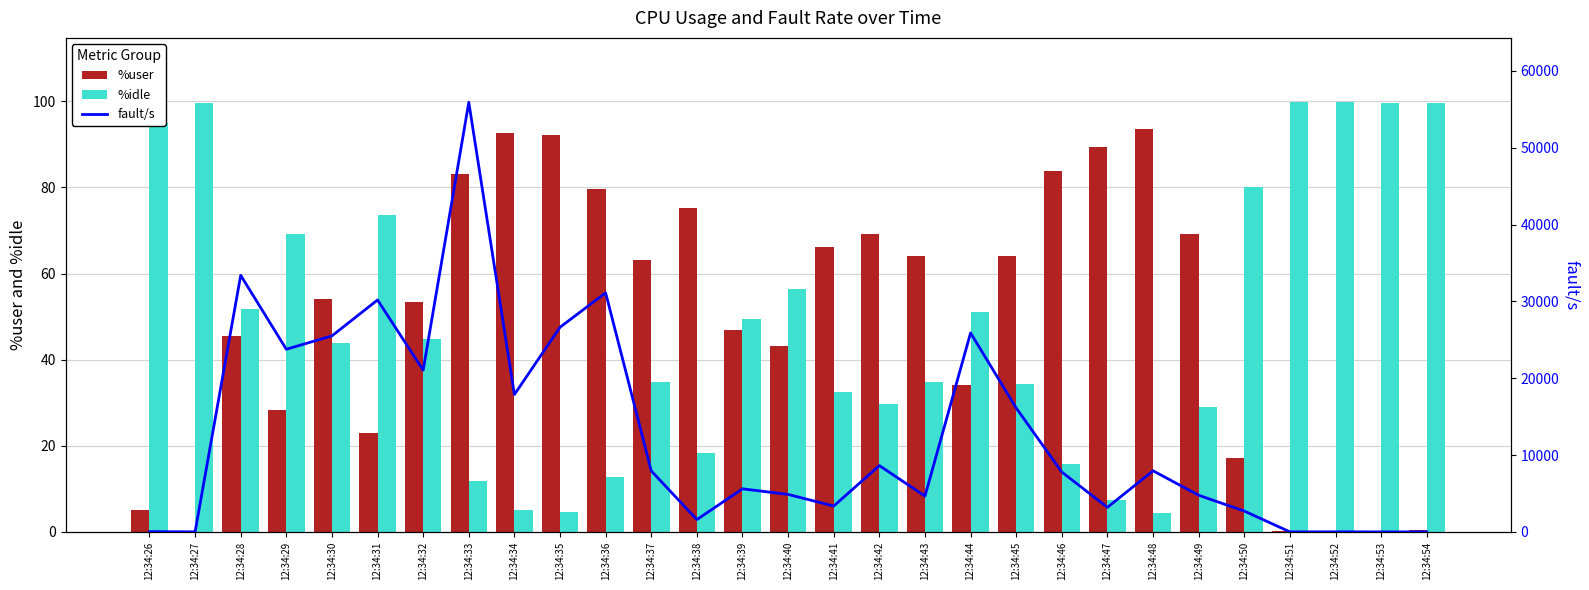

Is the value of %idle at 12:34:36 greater than the value of fault/s at 12:34:53?

Yes